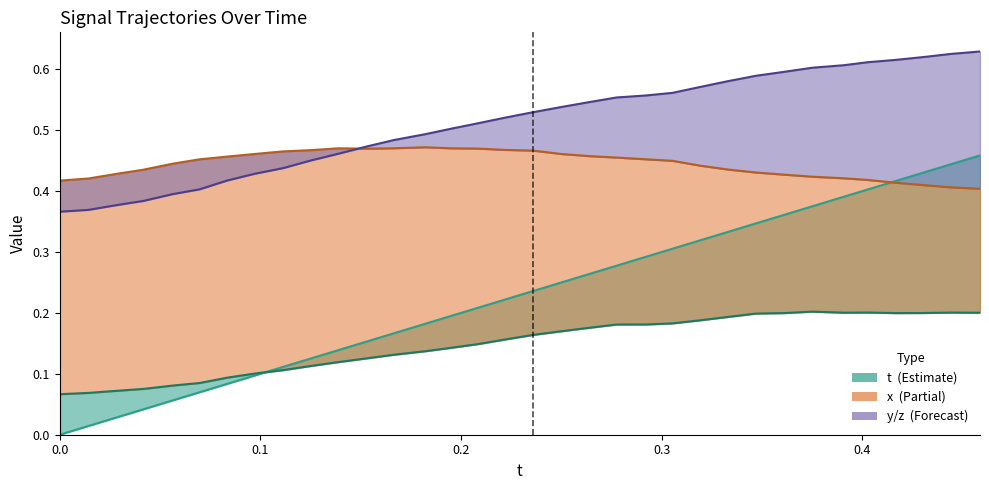

What is the difference between the second highest and minimum values in the t series?

0.4